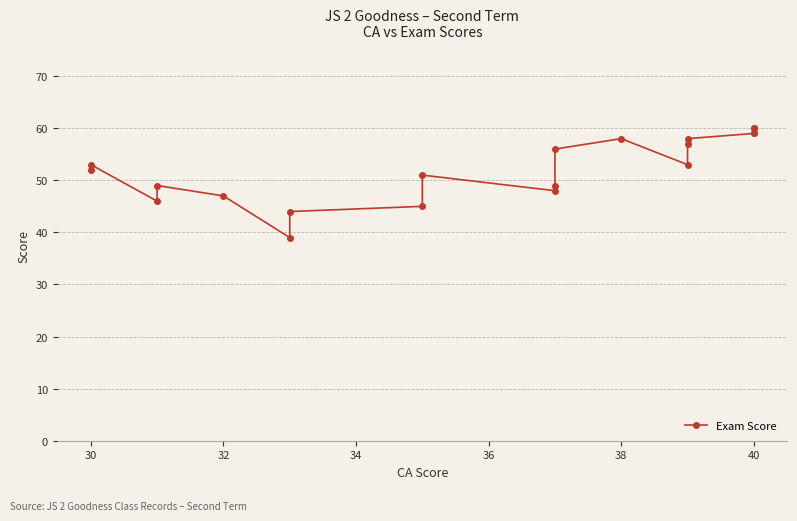

Is this an area chart (filled region under the line)?

No